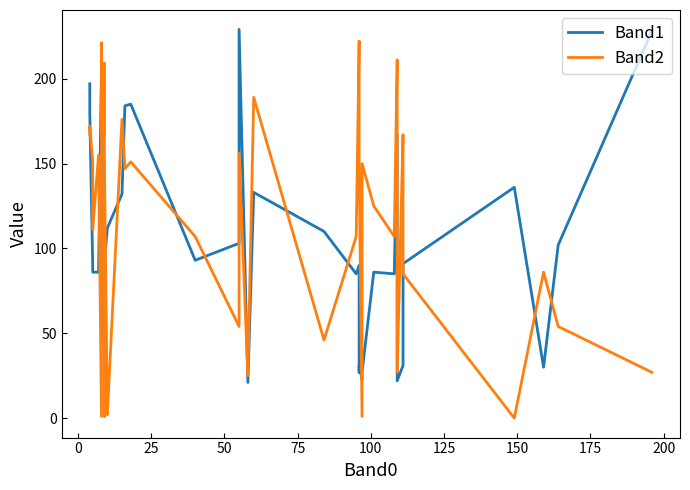

How many values in the Band2 series are below 150?

20